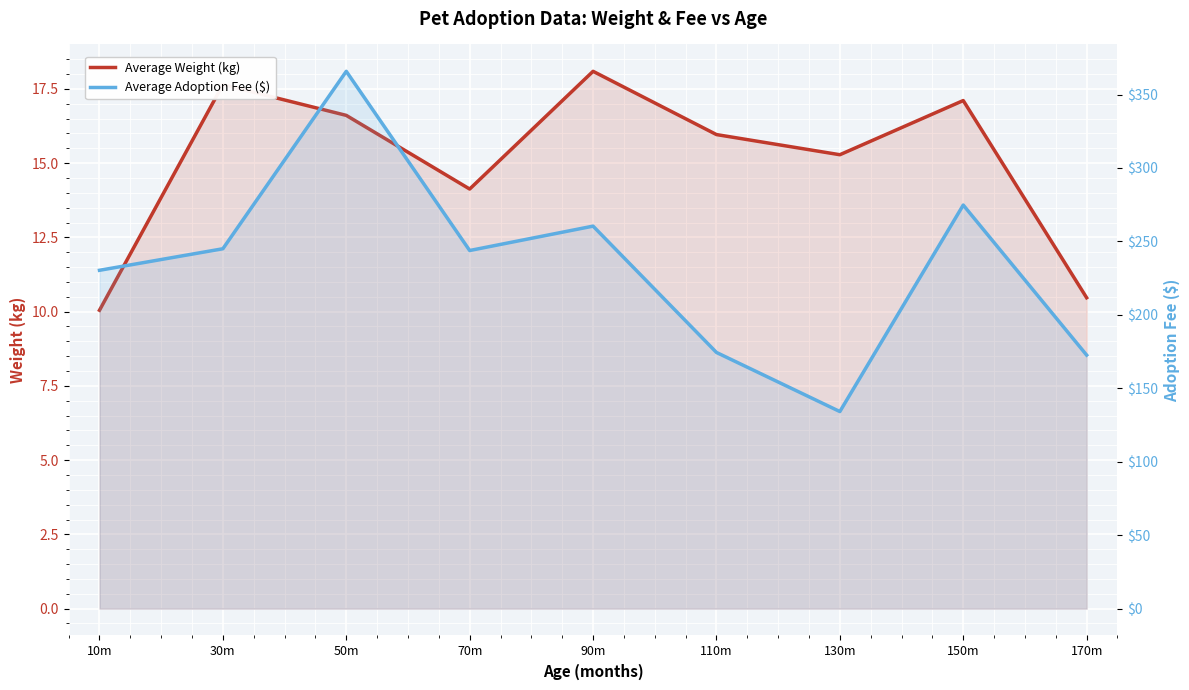

What is the total value across all series at 170m?

183.1